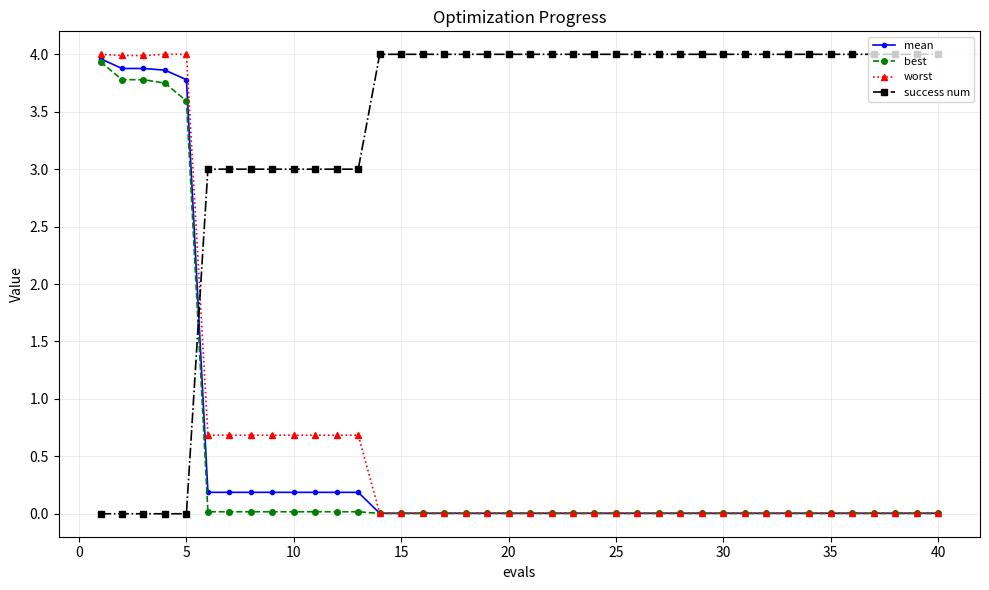

True or false: mean and success num intersect in this chart.

True